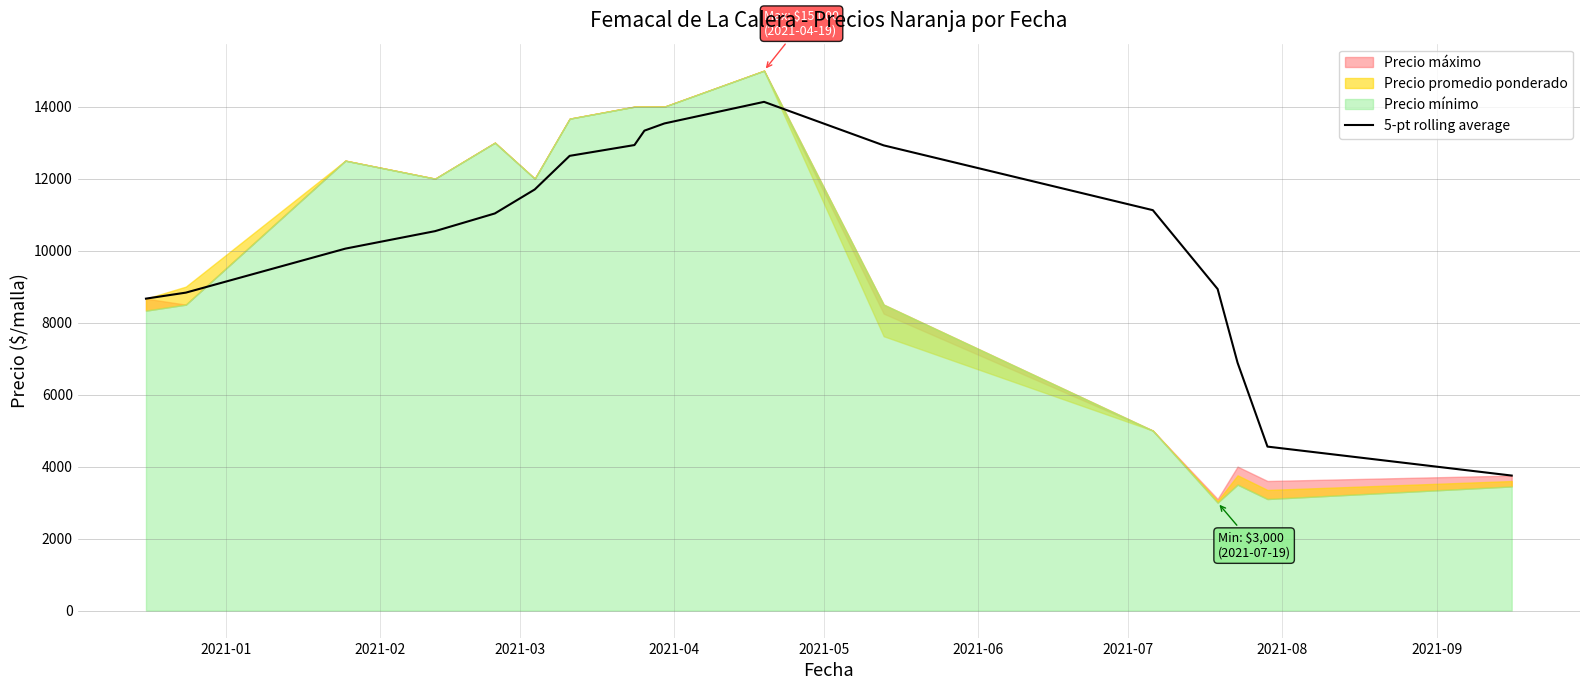

What is the highest value of the 5-pt rolling average series?

14133.3